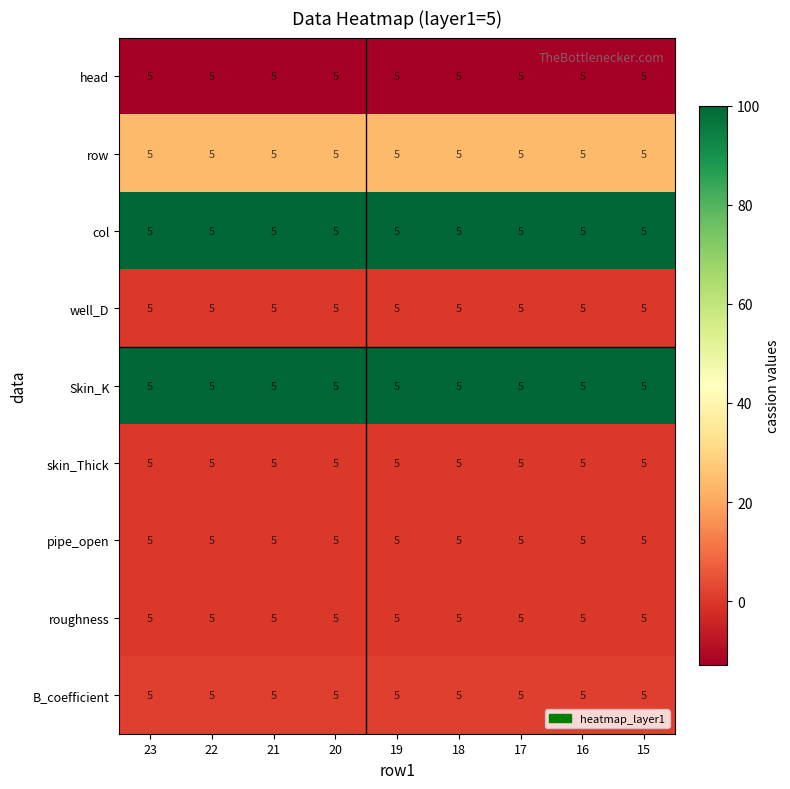

Is the value of head at 16 greater than the value of row at 23?

No